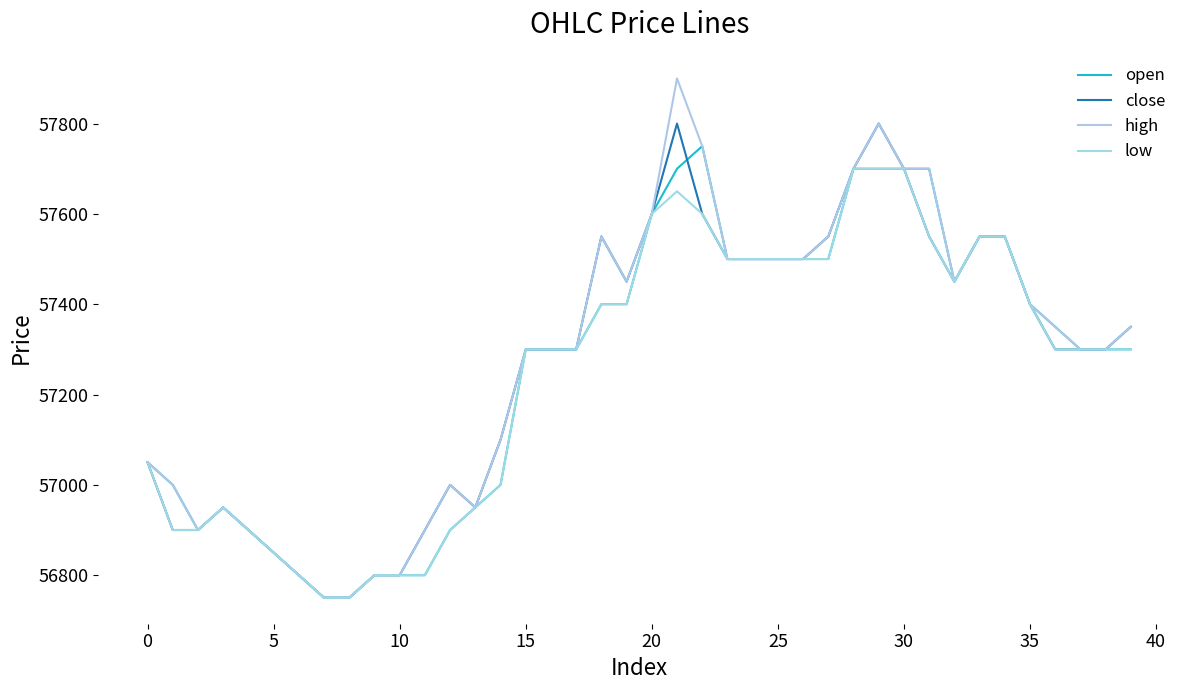

What are all the series names shown in the legend?

open, close, high, low